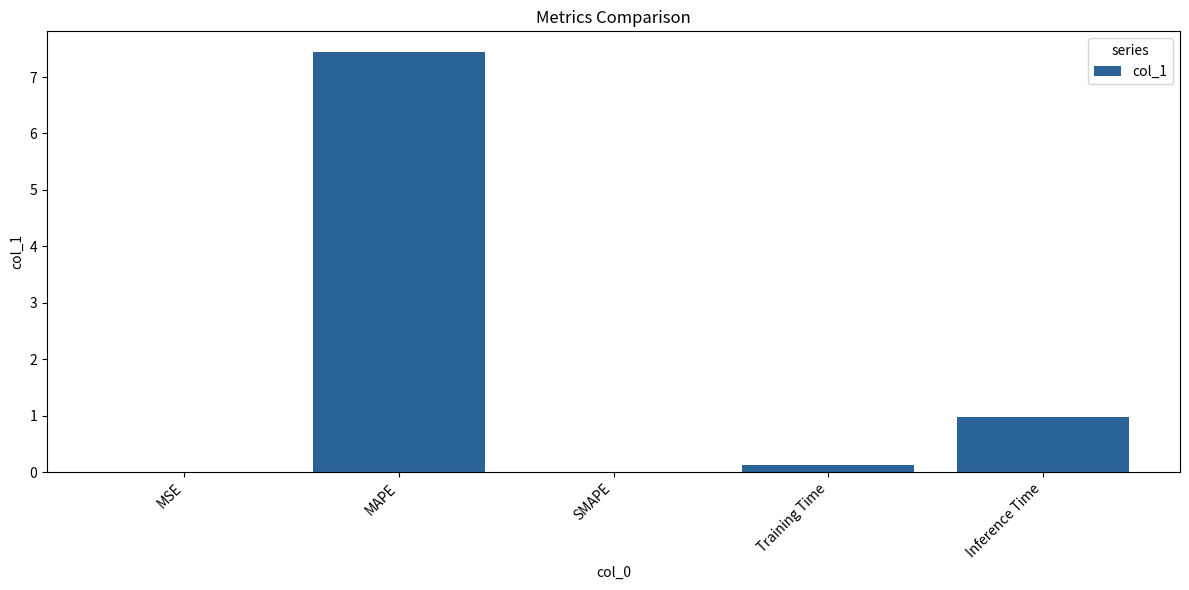

The chart shows a value of 0.0 at MSE. True or false?

True